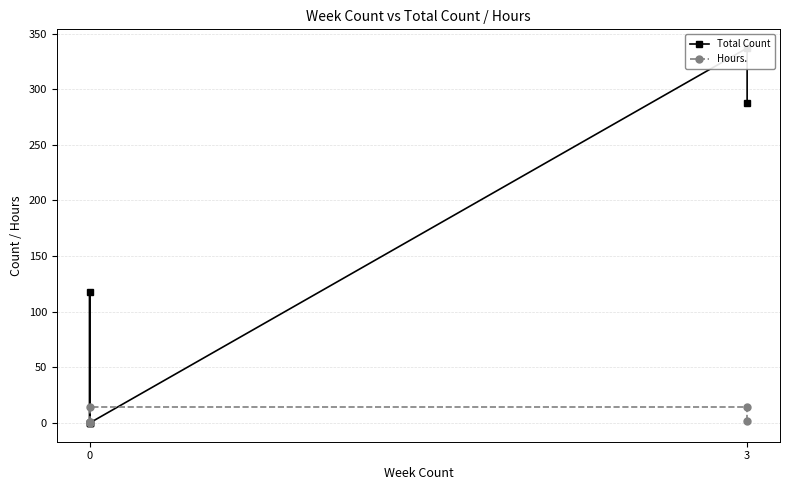

Is it true that Total Count equals 161.6 at 0?

False